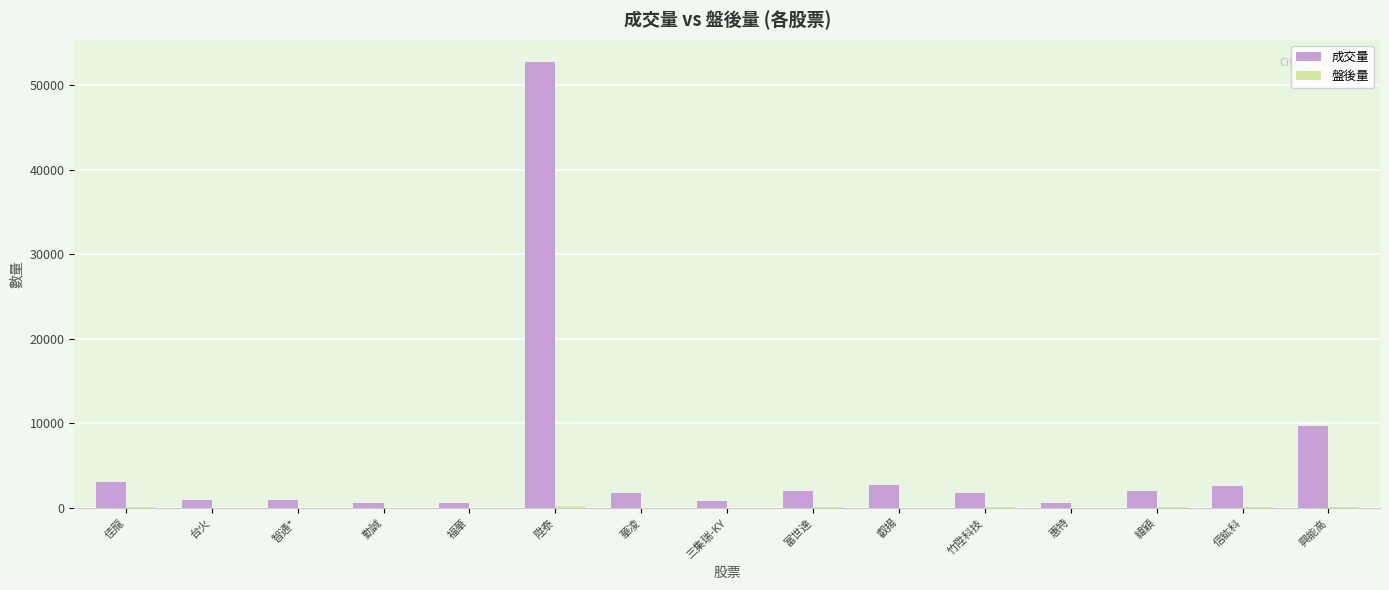

How many data points does each series have?

15